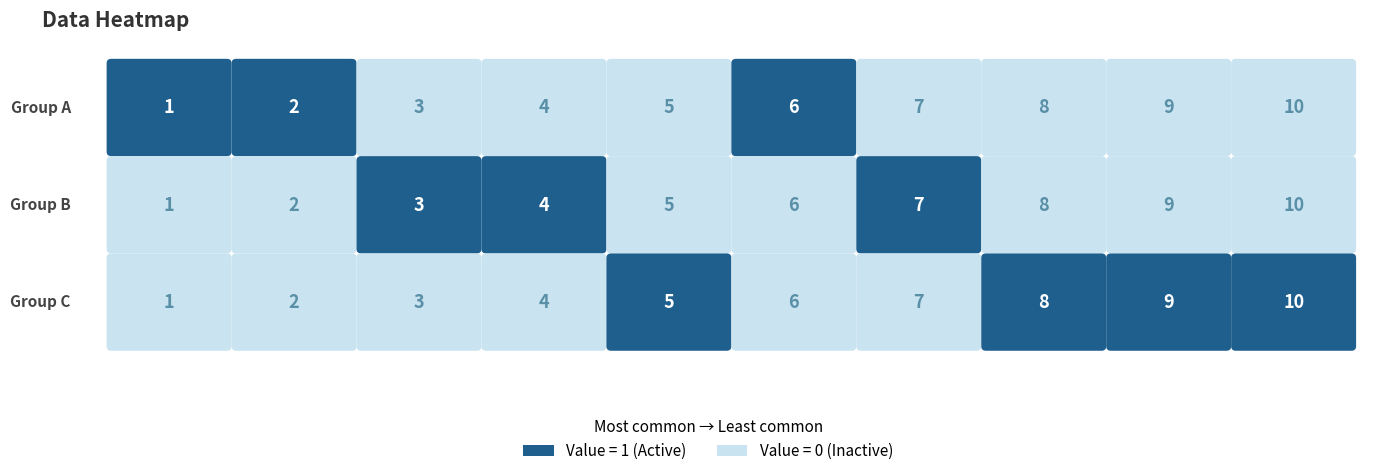

Is the value of 2 at 1 greater than the value of 1 at 7?

No